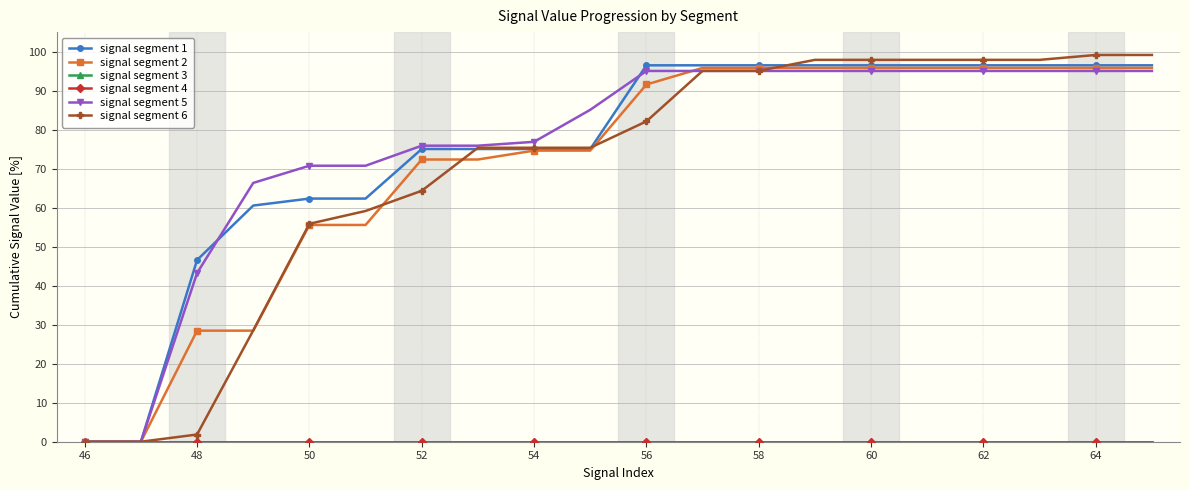

Which series has the largest range (max minus min)?

signal segment 6